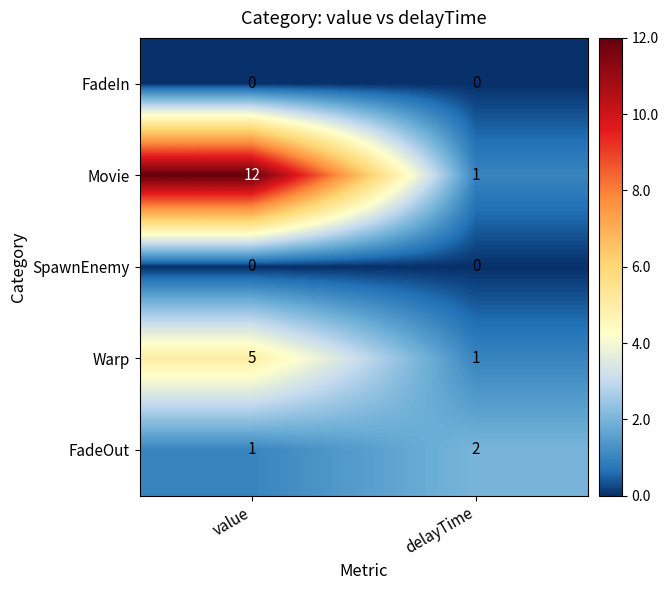

The value of Movie at value is 18. True or false?

False